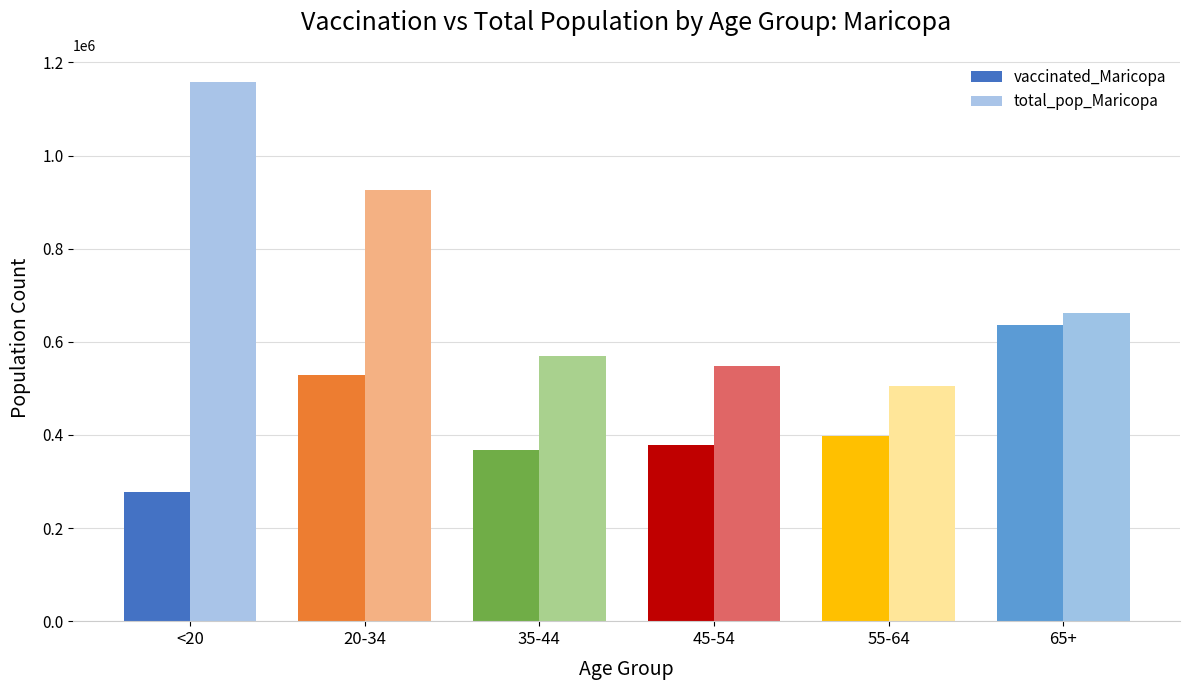

Which series has the largest total across all categories?

total_pop_Maricopa